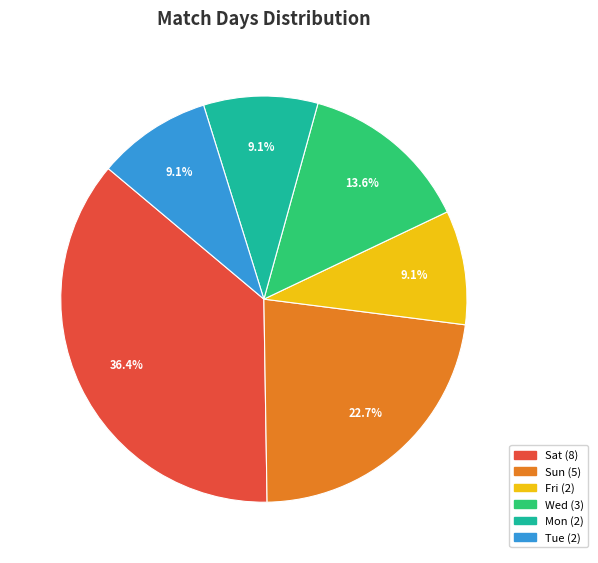

To the nearest percent, what percentage of the pie is Sat?

36%